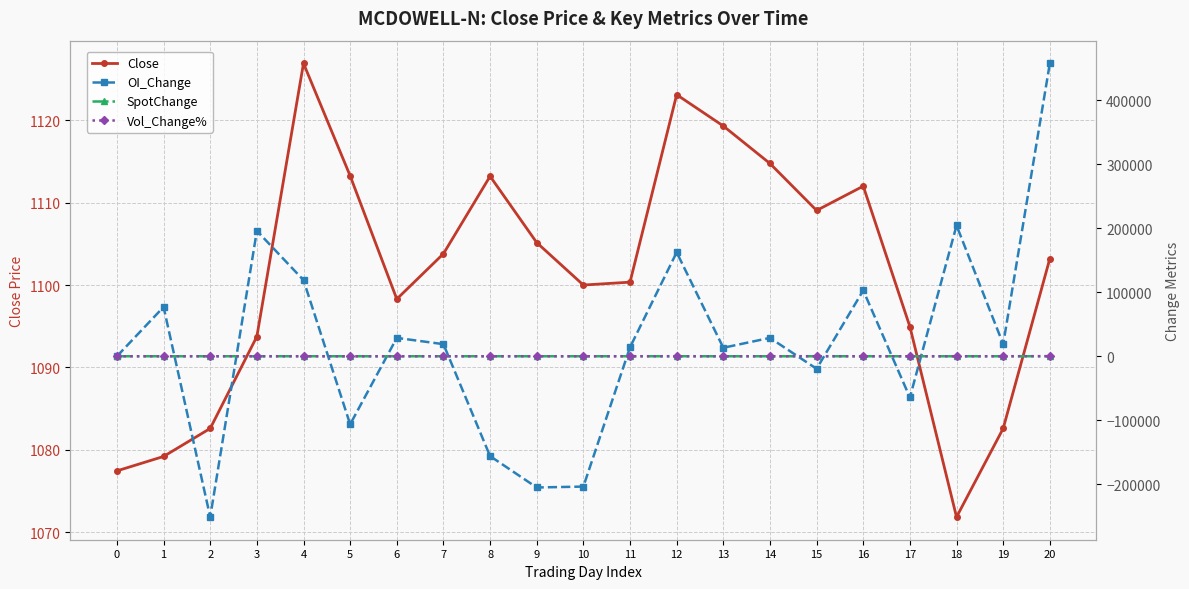

What is the average value of the SpotChange series?

1.2